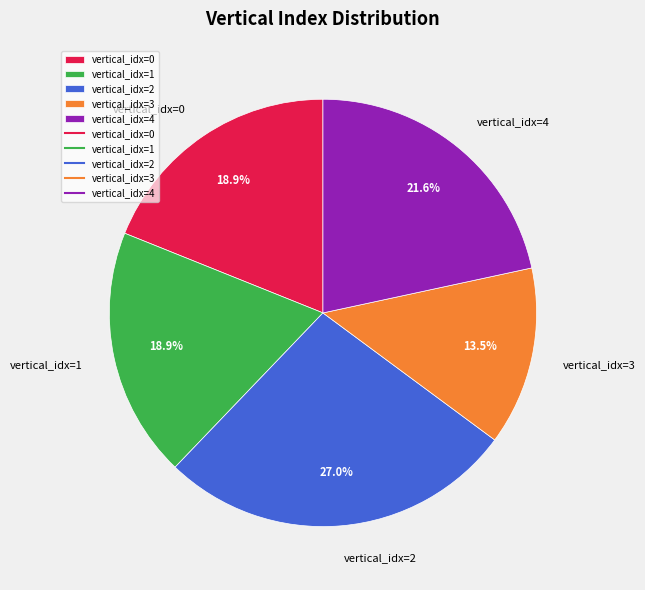

What is the ratio of the value at vertical_idx=0 to the value at vertical_idx=2?

0.7